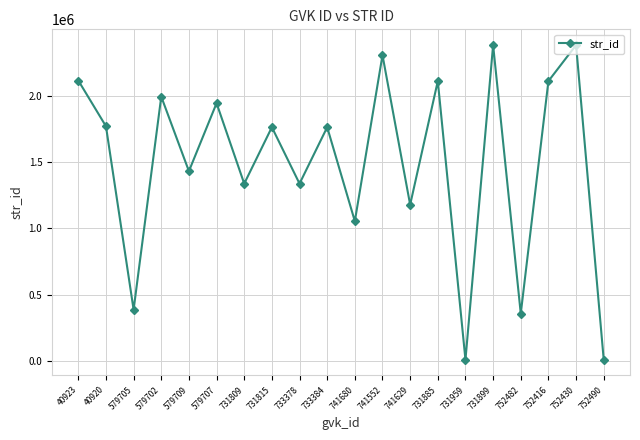

The value at 752430 is 2379859. True or false?

True